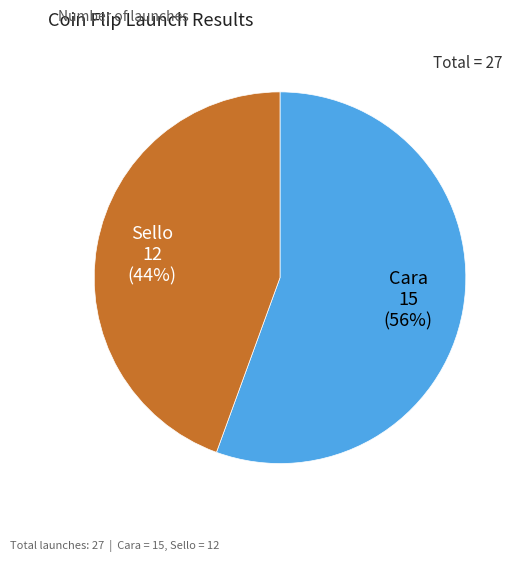

Is there a majority slice in this chart?

Yes